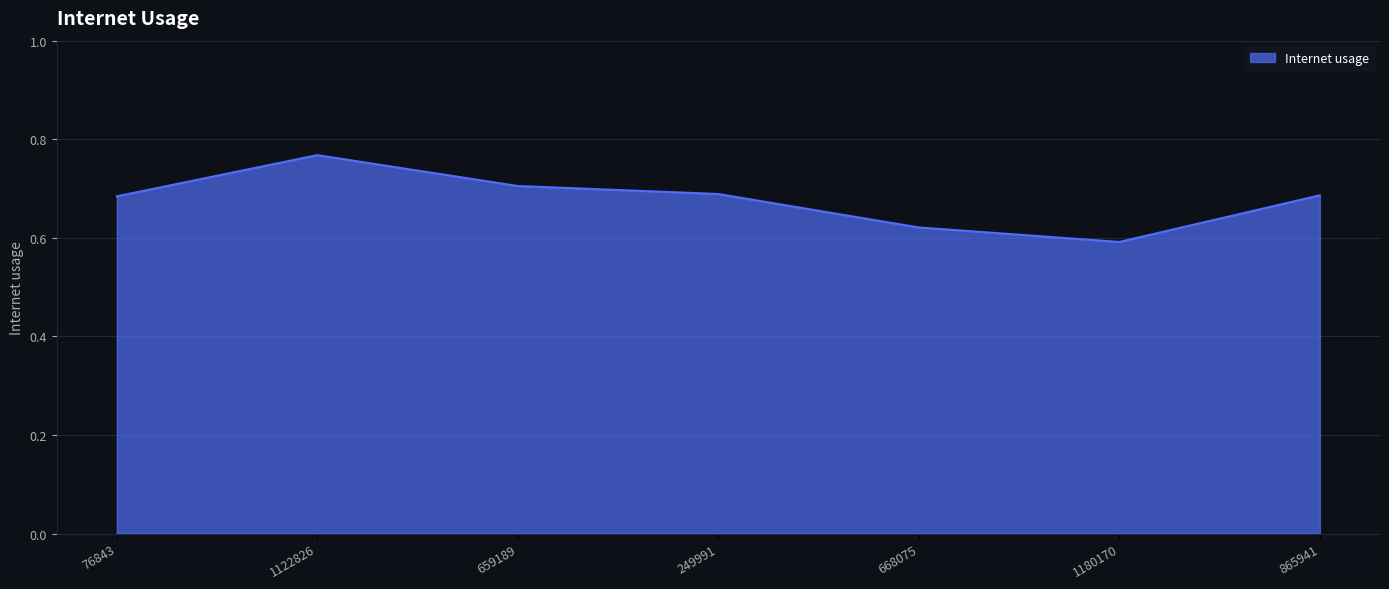

True or false: the data shows 0.6 at 668075.

True